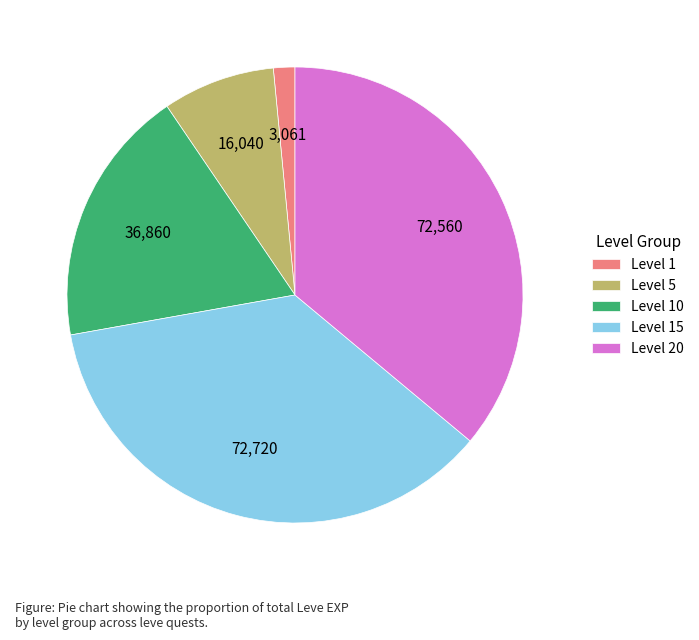

Which category has the smallest portion of the pie?

Level 1